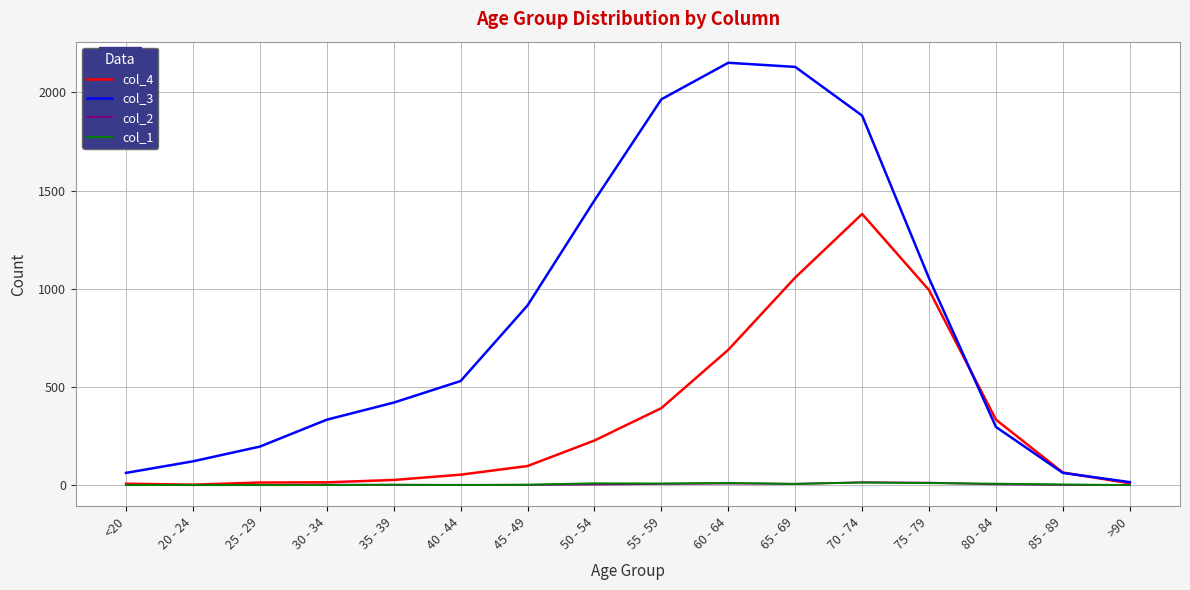

What is the difference between the highest and lowest values at 75 - 79?

1043